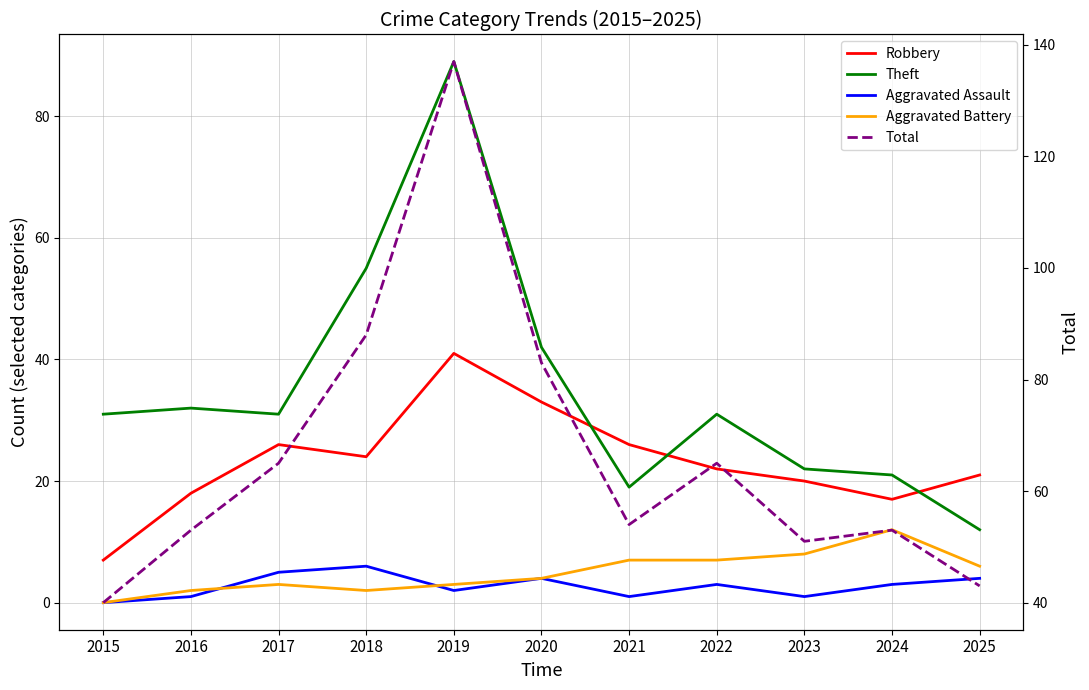

True or false: Aggravated Assault and Total cross at least once.

False